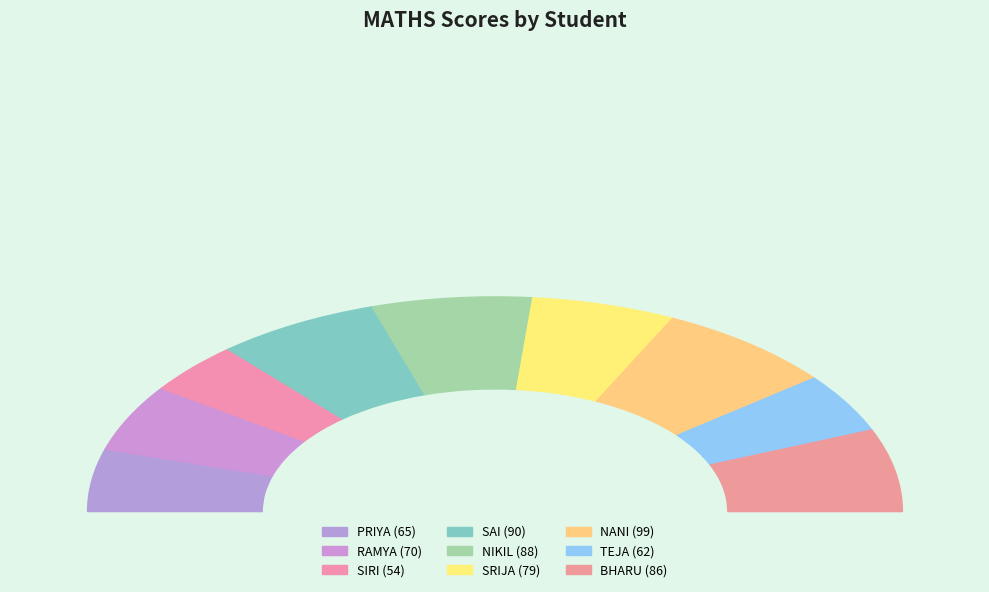

To the nearest percent, what portion does NIKIL represent?

13%